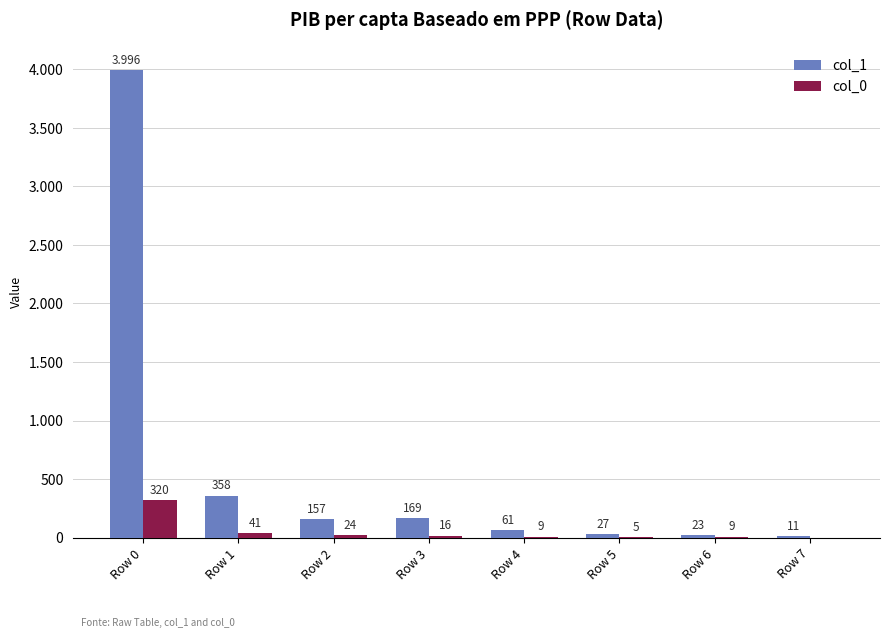

Are the bars horizontal?

No